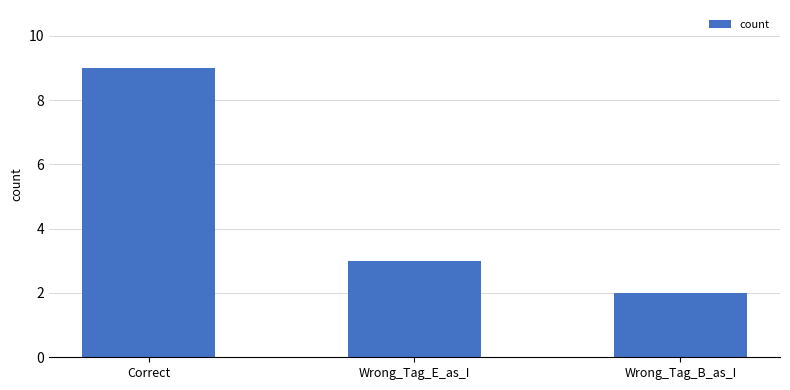

The value at Wrong_Tag_B_as_I is 2. True or false?

True